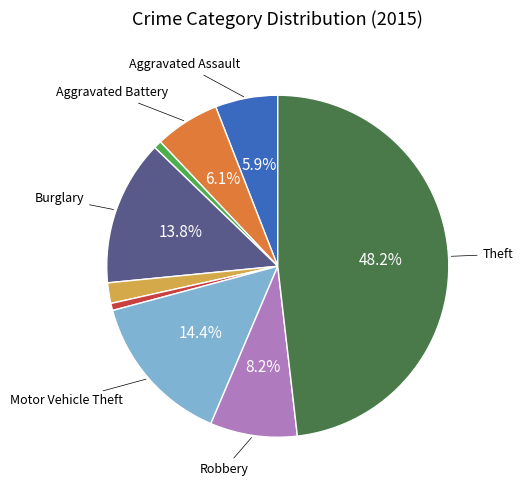

Is there a majority slice in this chart?

No